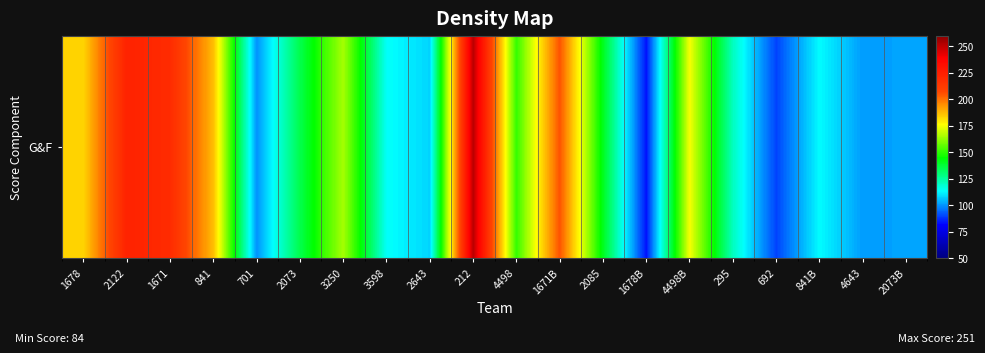

Which category has the highest value across all series?

212